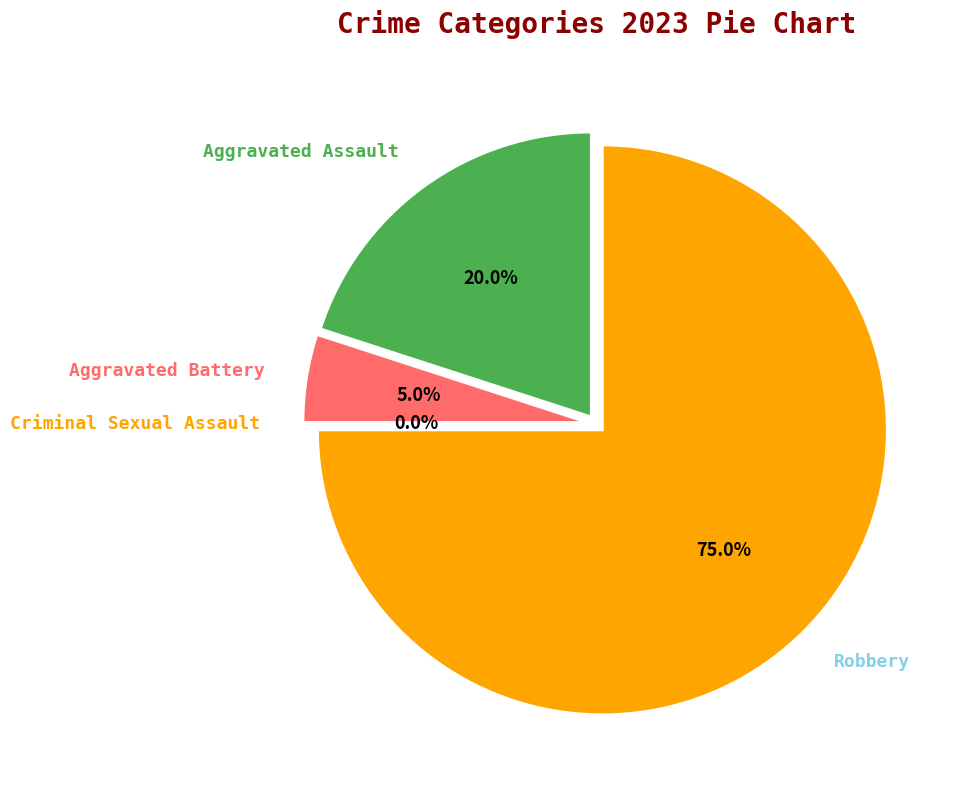

To the nearest percent, what is the combined percentage of Robbery and Aggravated Assault?

95%